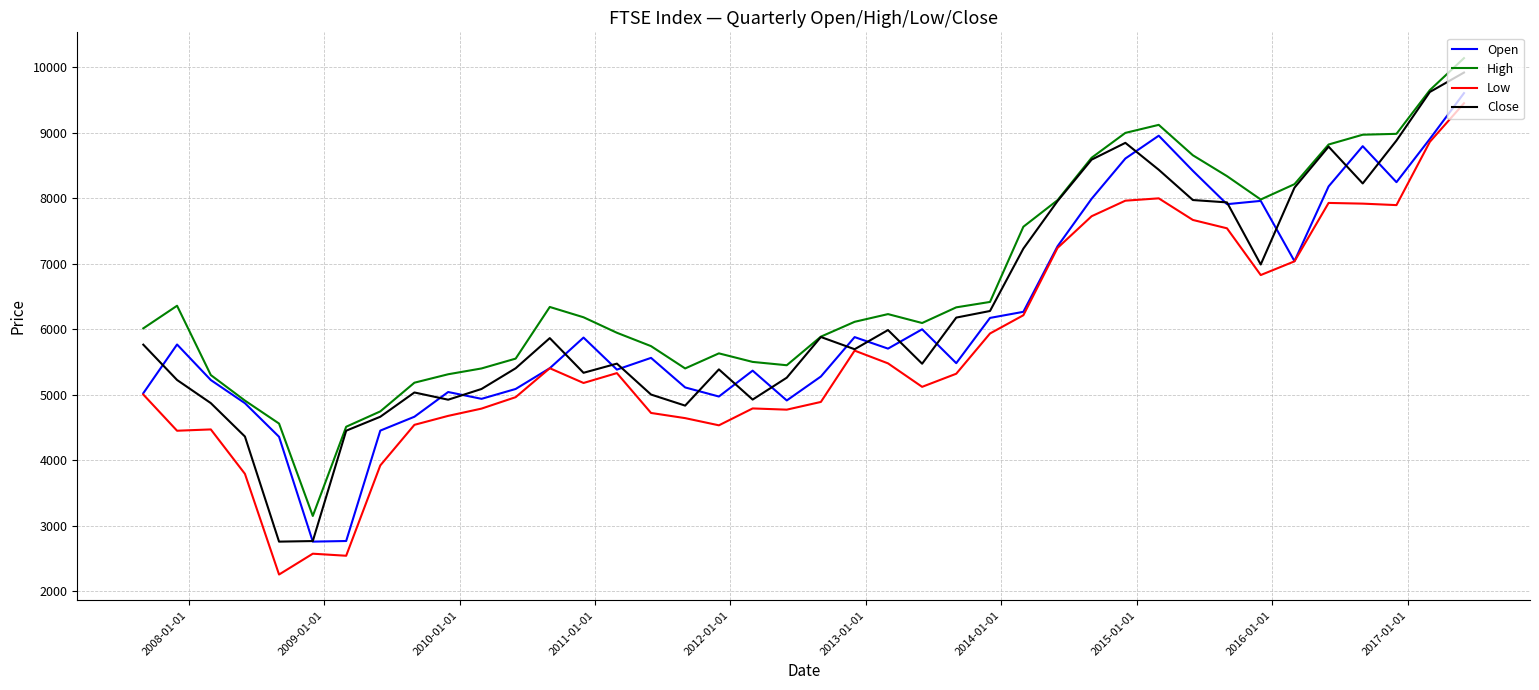

True or false: Low and High cross at least once.

False